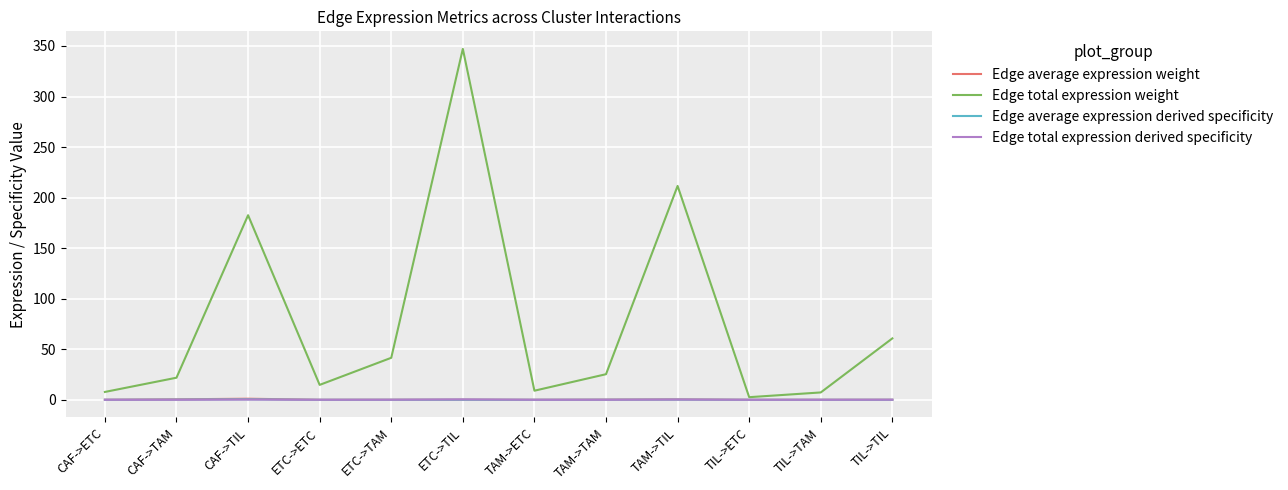

Where does the Edge total expression weight series first go above 25?

CAF->TIL